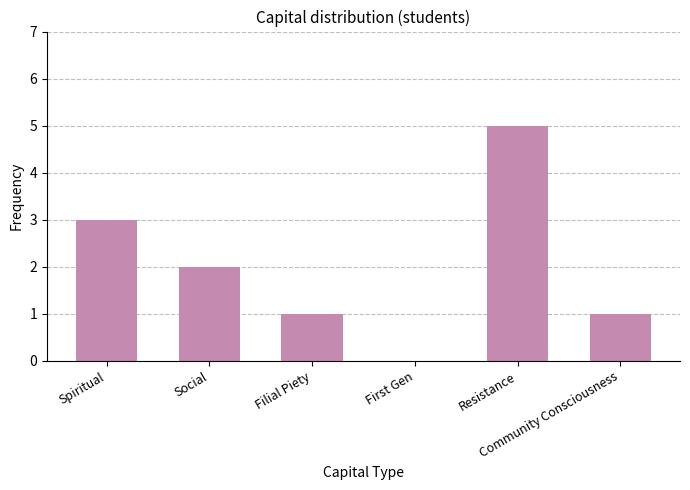

How many values are between 1 and 3?

4